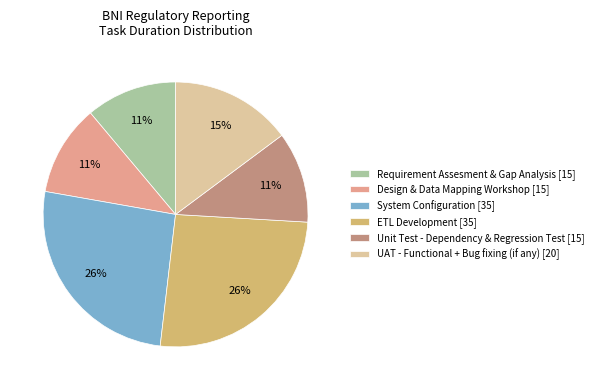

To the nearest percent, what portion does Design & Data Mapping Workshop [15] represent?

11%